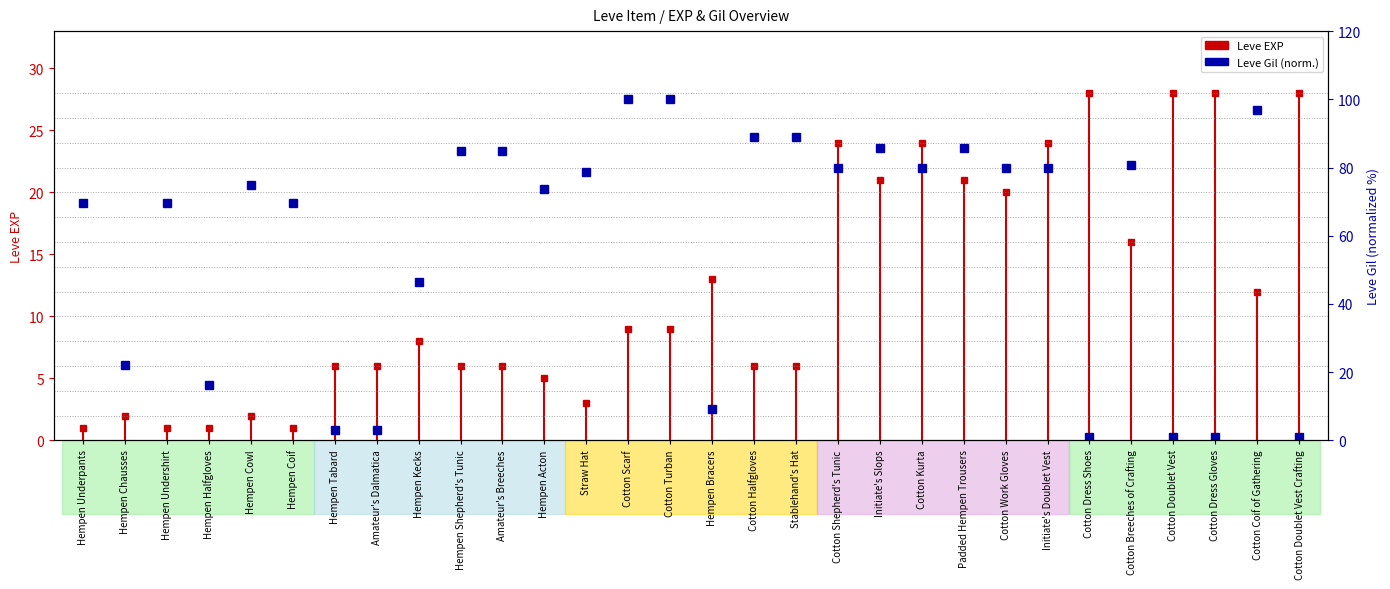

Is this an area chart (filled region under the line)?

No